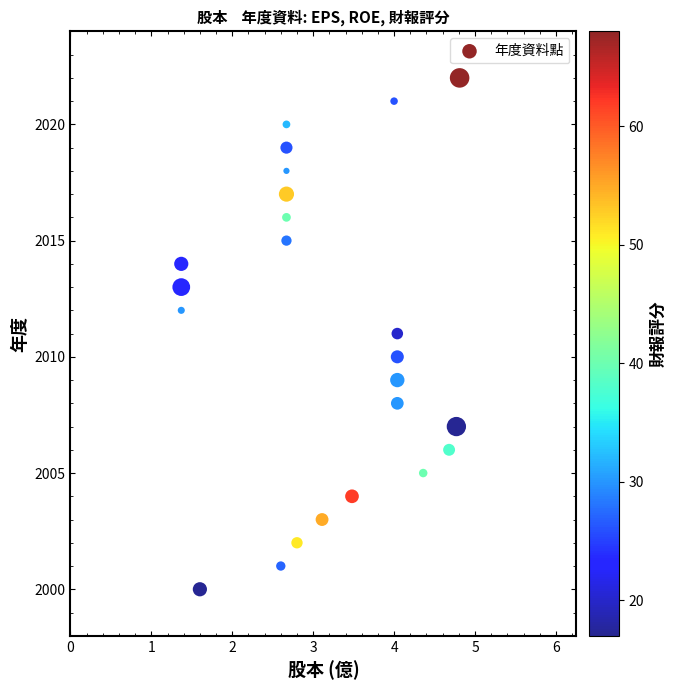

What is the range of Y values (max minus min)?

22